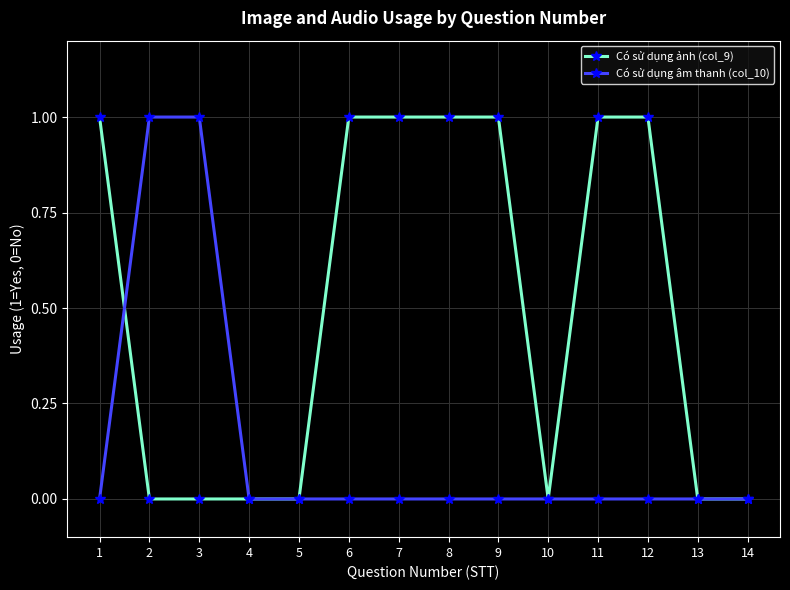

What is the value of the Có sử dụng ảnh (col_9) point at the 11th from the left?

1